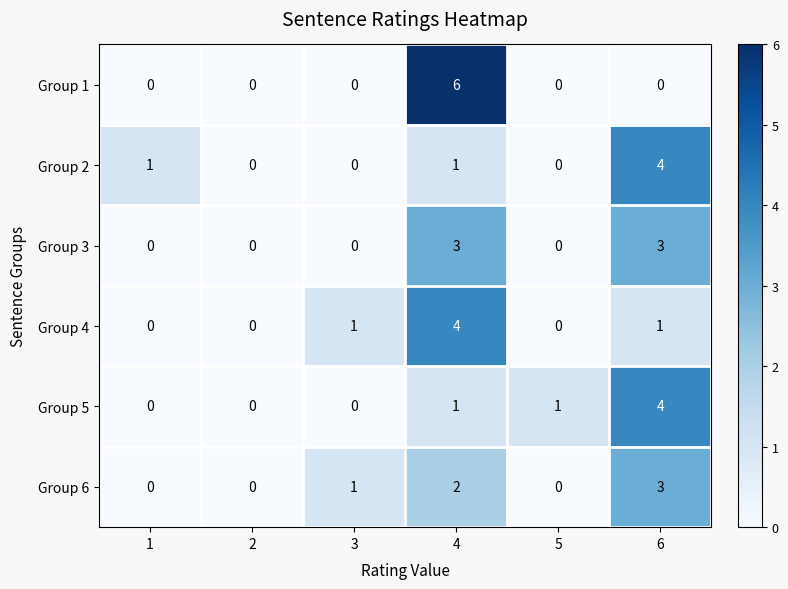

What is the sum of the Group 4 values at 4 and 1?

4